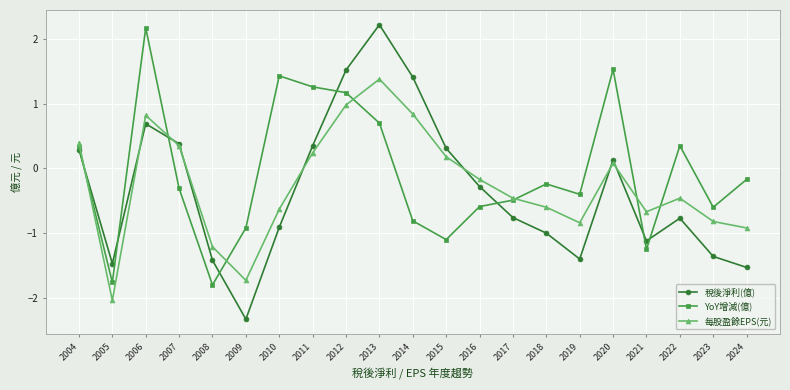

What is the difference between the YoY增減(億) values at 2008 and 2014?

1.0